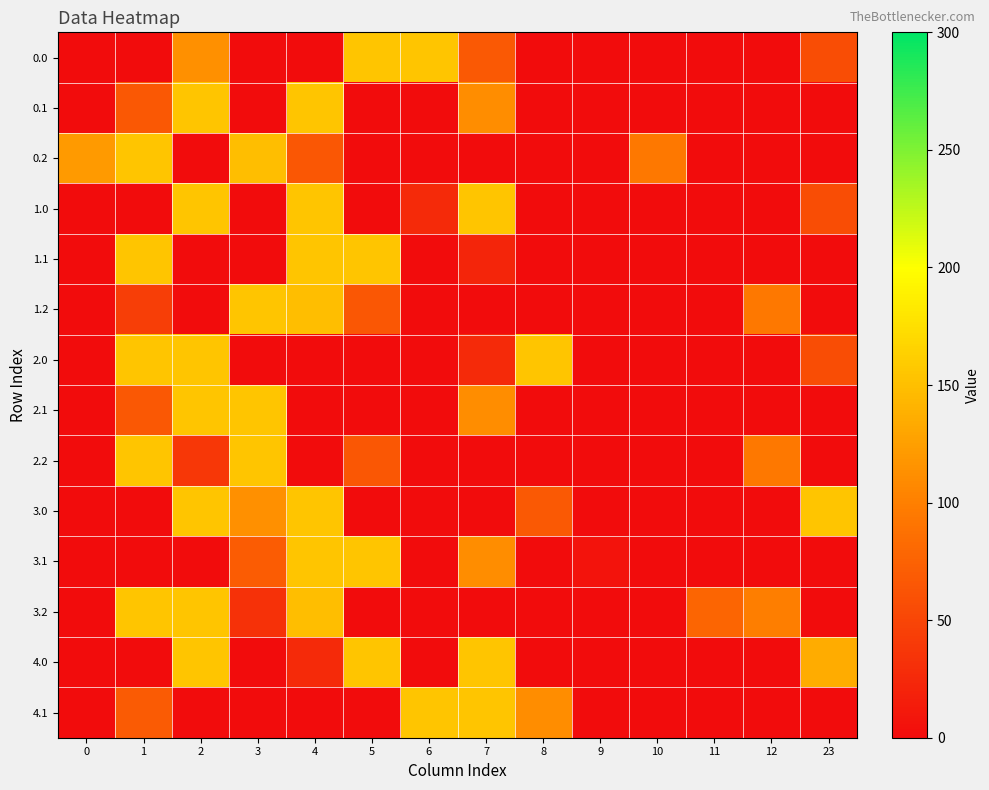

What is the total value across all series at 23?

459.7